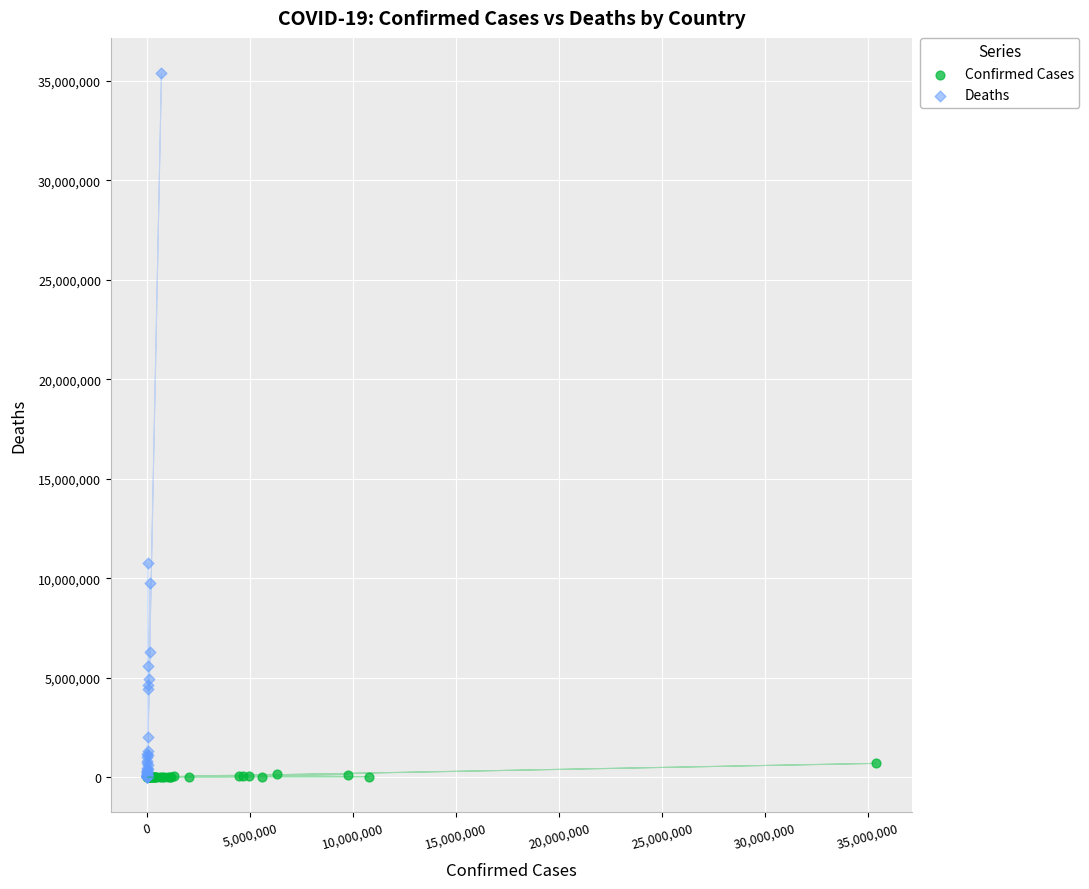

Which series reaches the maximum Y coordinate?

Deaths